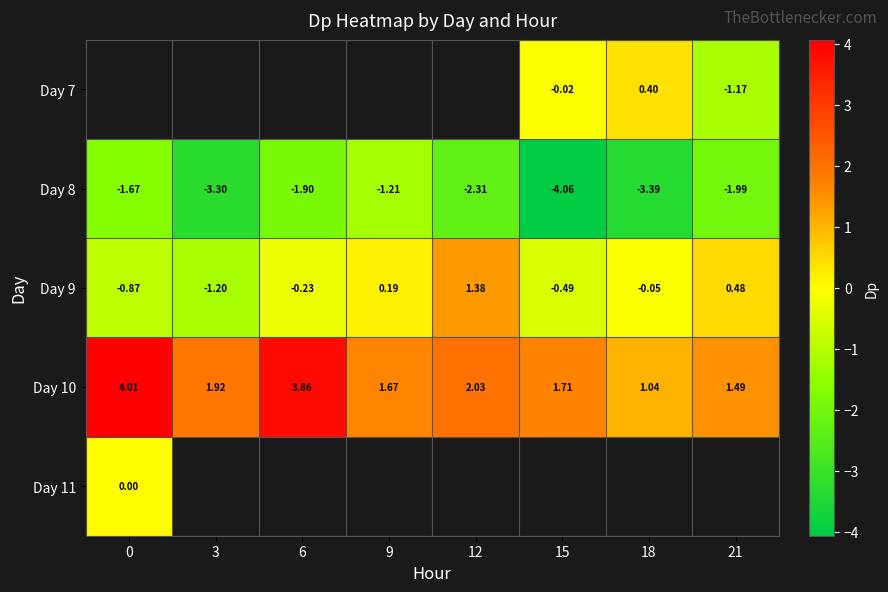

Which label corresponds to the smallest value in the chart?

15